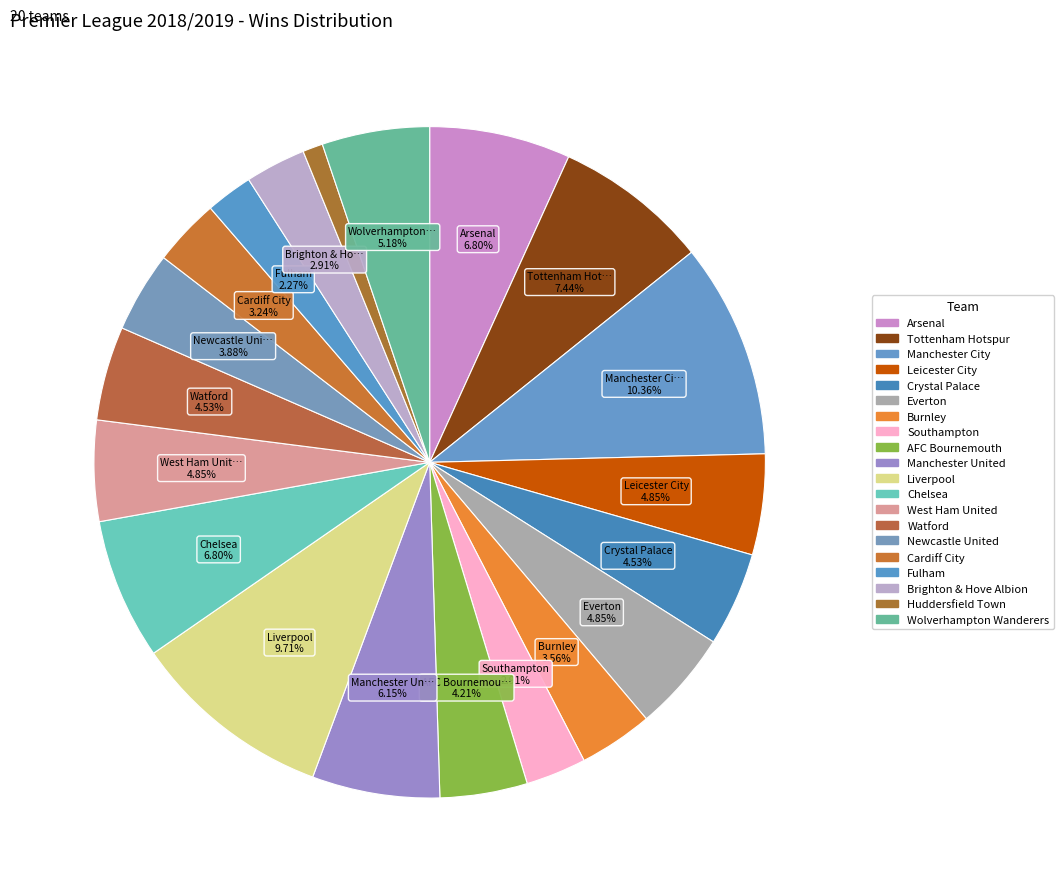

To the nearest percent, what portion does Brighton & Hove Albion represent?

3%